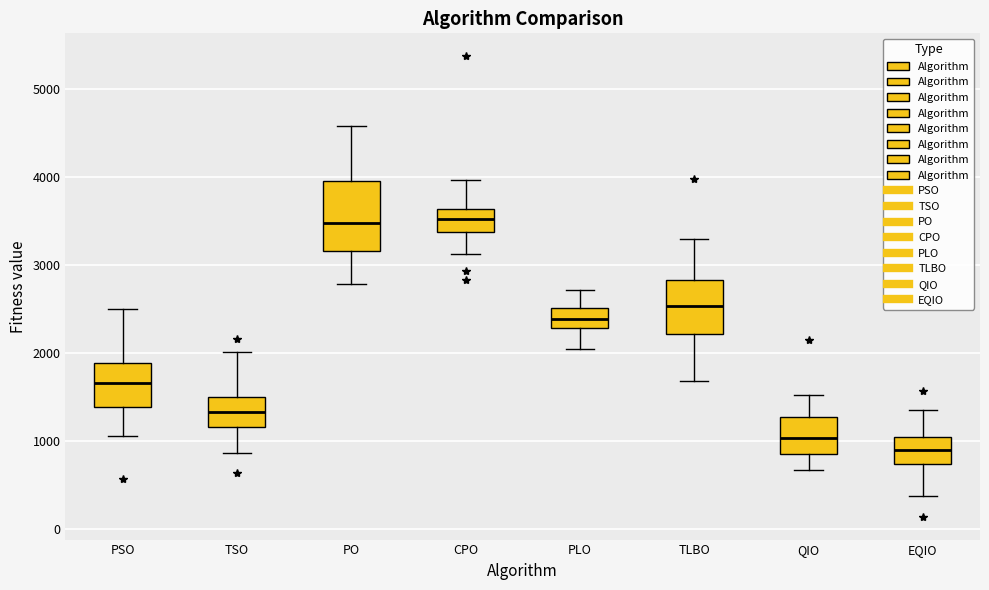

Reading left to right, transcribe this box plot: for each box, give where its median line is, the range the box spans, and where its two whiskers end, as read against the y-axis. The values are not printed on the chart, so give them approximately, as read against the axis.

PSO: median 1700, box 1400 to 1900, whiskers 1100 to 2500
TSO: median 1300, box 1200 to 1500, whiskers 900 to 2000
PO: median 3500, box 3200 to 4000, whiskers 2800 to 4600
CPO: median 3500, box 3400 to 3600, whiskers 3100 to 4000
PLO: median 2400, box 2300 to 2500, whiskers 2000 to 2700
TLBO: median 2500, box 2200 to 2800, whiskers 1700 to 3300
QIO: median 1000, box 800 to 1300, whiskers 700 to 1500
EQIO: median 900, box 700 to 1000, whiskers 400 to 1300